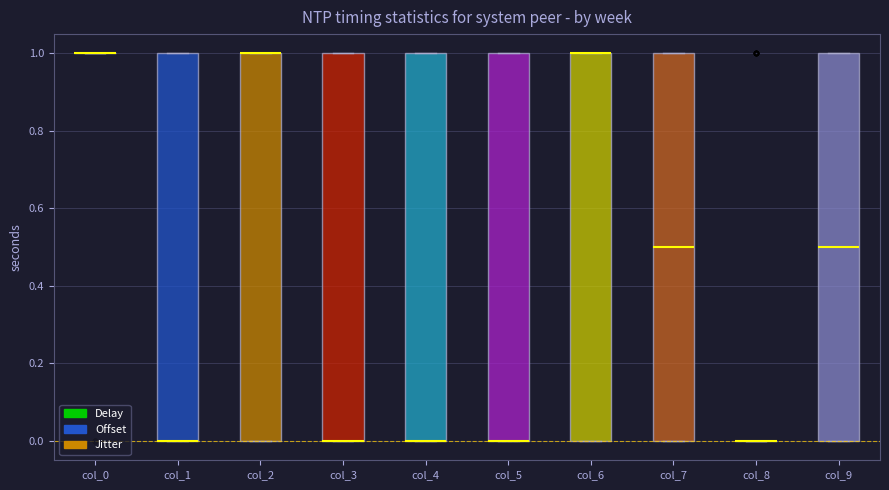

Where is the lower edge of the box for col_6 on the y-axis? The values are not printed on the chart, so give them approximately, as read against the axis.

0.0